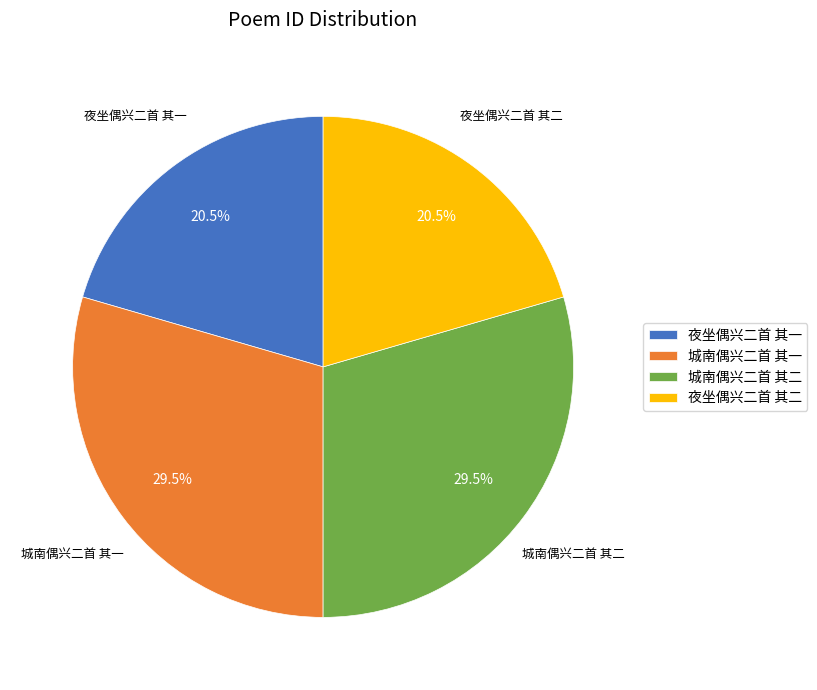

What percentage do 城南偶兴二首 其一 and 夜坐偶兴二首 其二 together represent?

50.0%